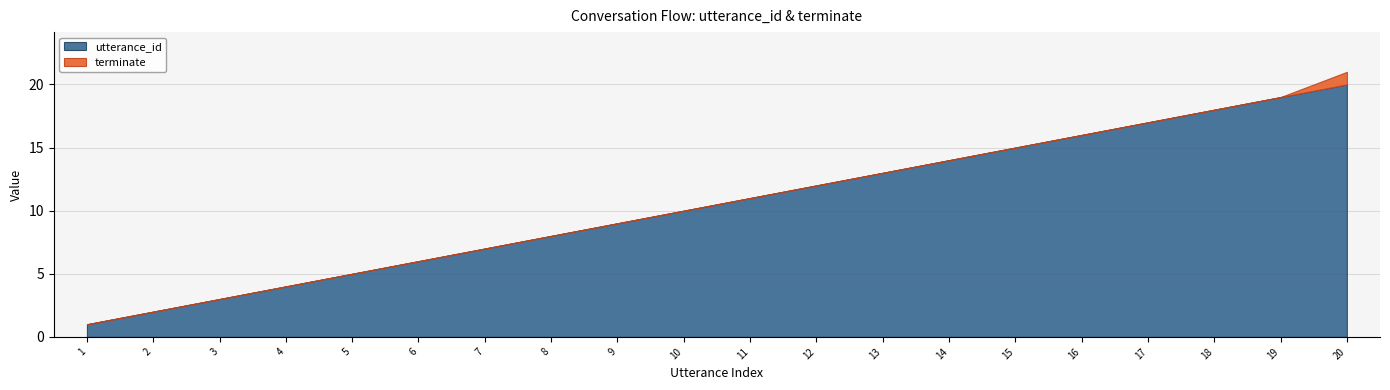

What is the sum of all utterance_id values?

210